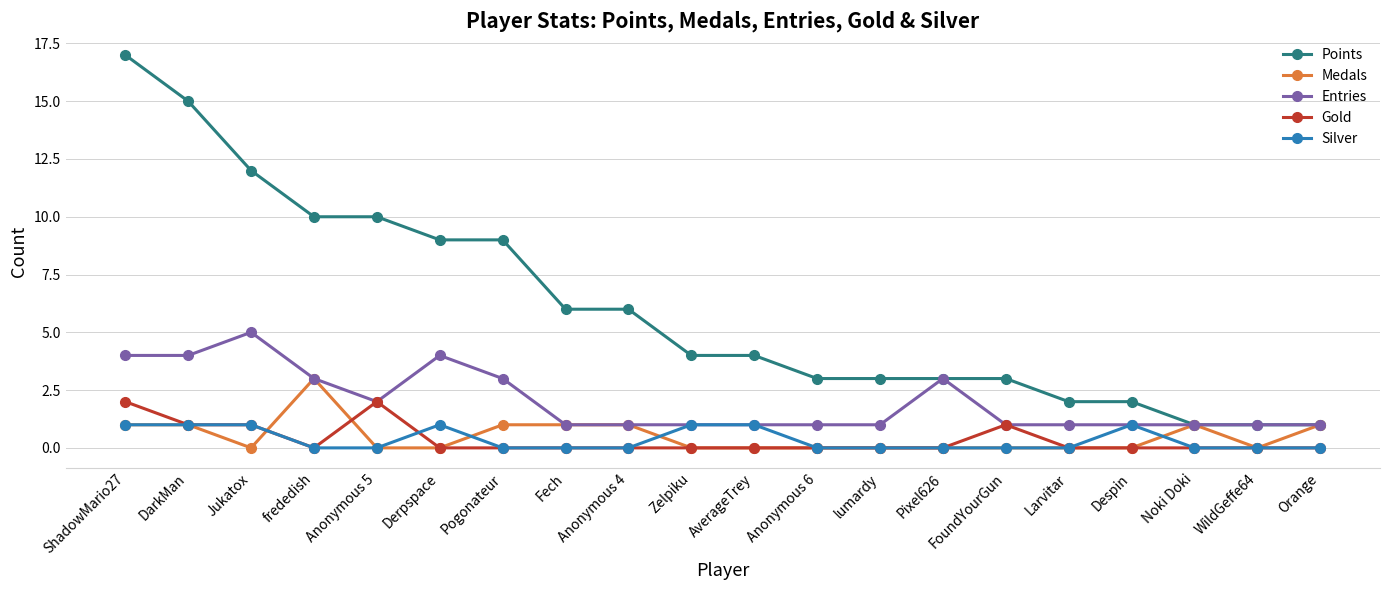

Which series has the largest total across all categories?

Points